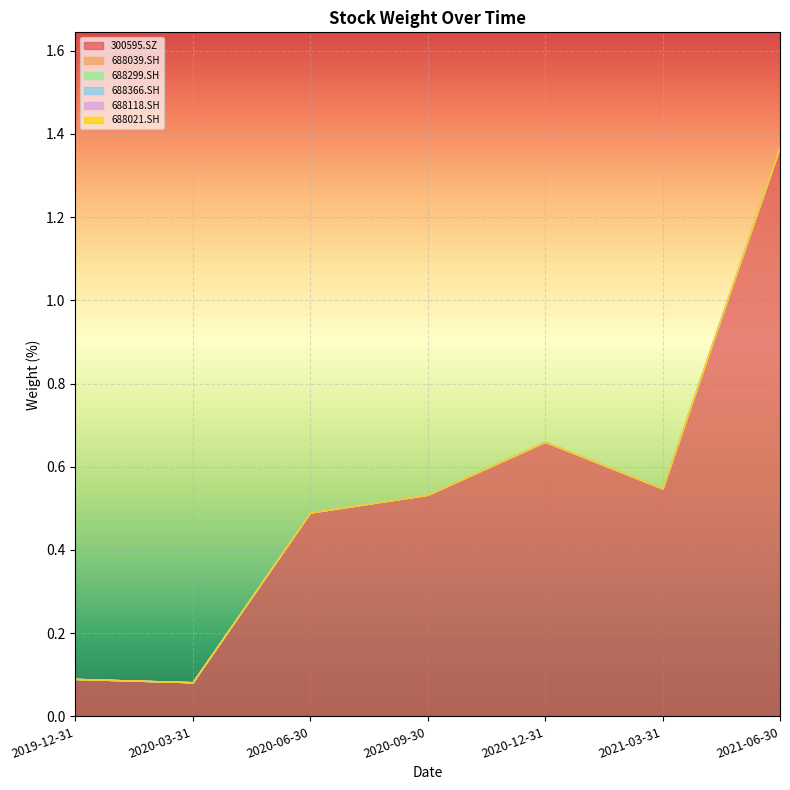

Which series changed the most between 2019-12-31 and 2020-03-31?

300595.SZ